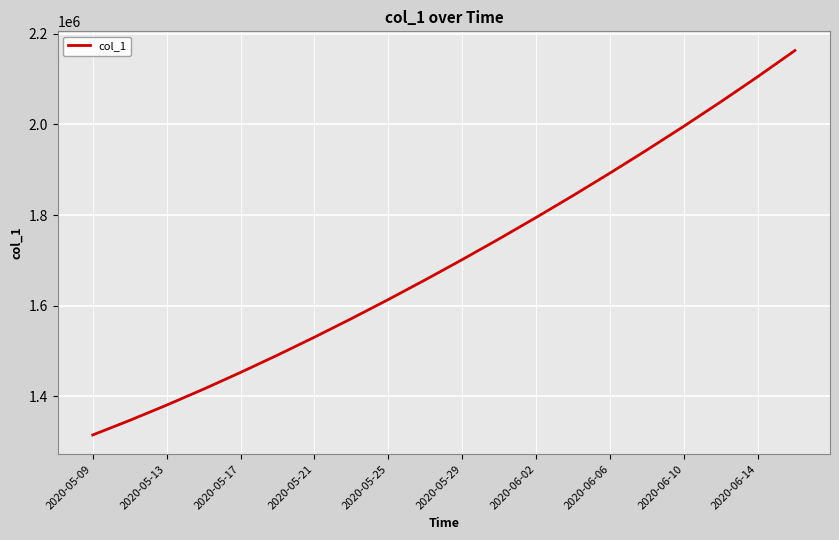

Does the chart have visible grid lines?

Yes